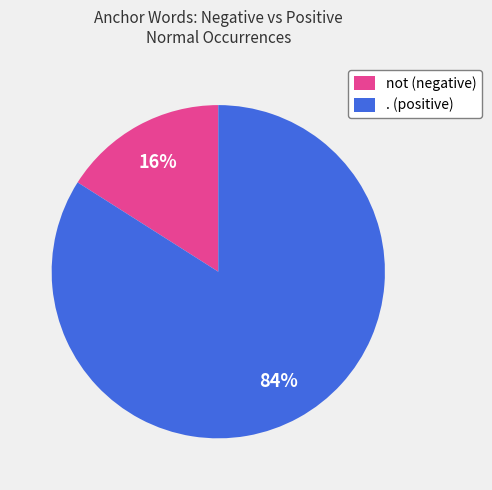

What percentage is the . (positive) slice, to the nearest percent?

84%